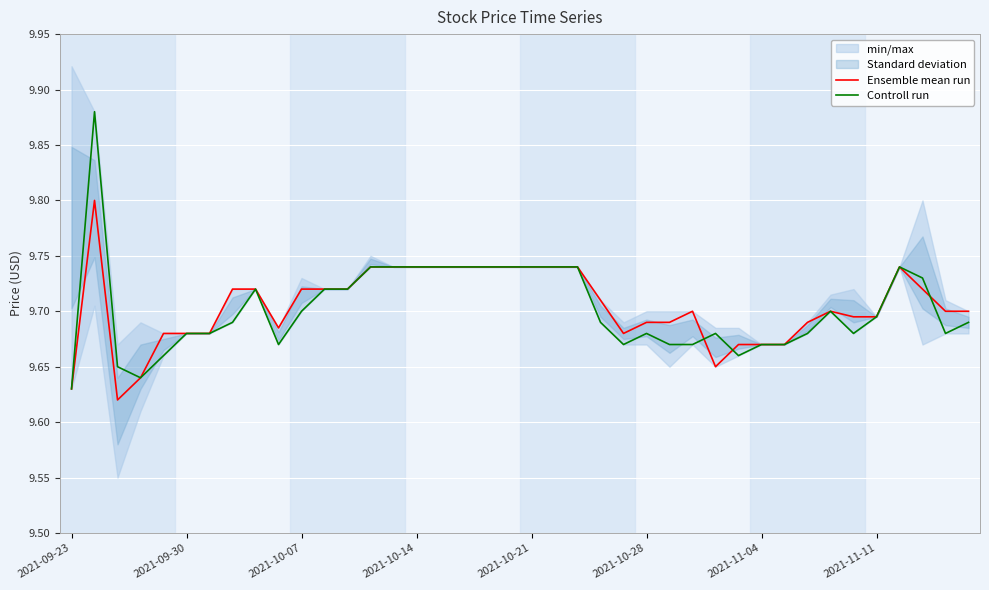

What position from the right is 24?

16